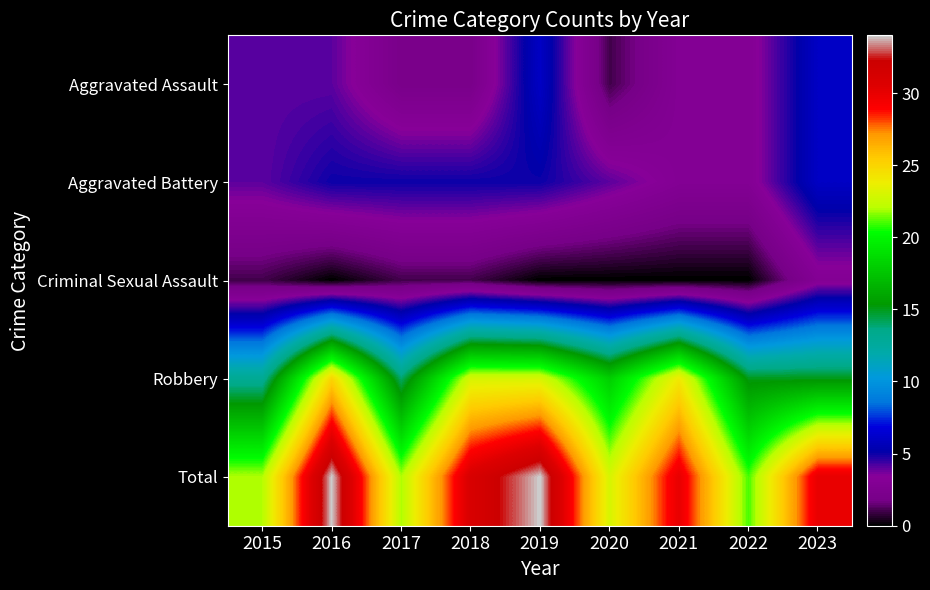

Reading left to right, list all the values displayed in this chart.

Aggravated Assault: 2015=4	2016=4	2017=2	2018=2	2019=6	2020=1	2021=3	2022=3	2023=6
Aggravated Battery: 2015=4	2016=5	2017=5	2018=5	2019=5	2020=4	2021=3	2022=3	2023=6
Criminal Sexual Assault: 2015=1	2016=0	2017=1	2018=1	2019=0	2020=0	2021=0	2022=0	2023=3
Robbery: 2015=13	2016=25	2017=14	2018=23	2019=23	2020=18	2021=24	2022=15	2023=15
Total: 2015=22	2016=34	2017=22	2018=31	2019=34	2020=23	2021=30	2022=21	2023=30